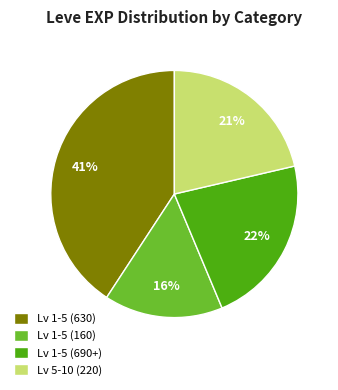

How many segments does this pie chart have?

4